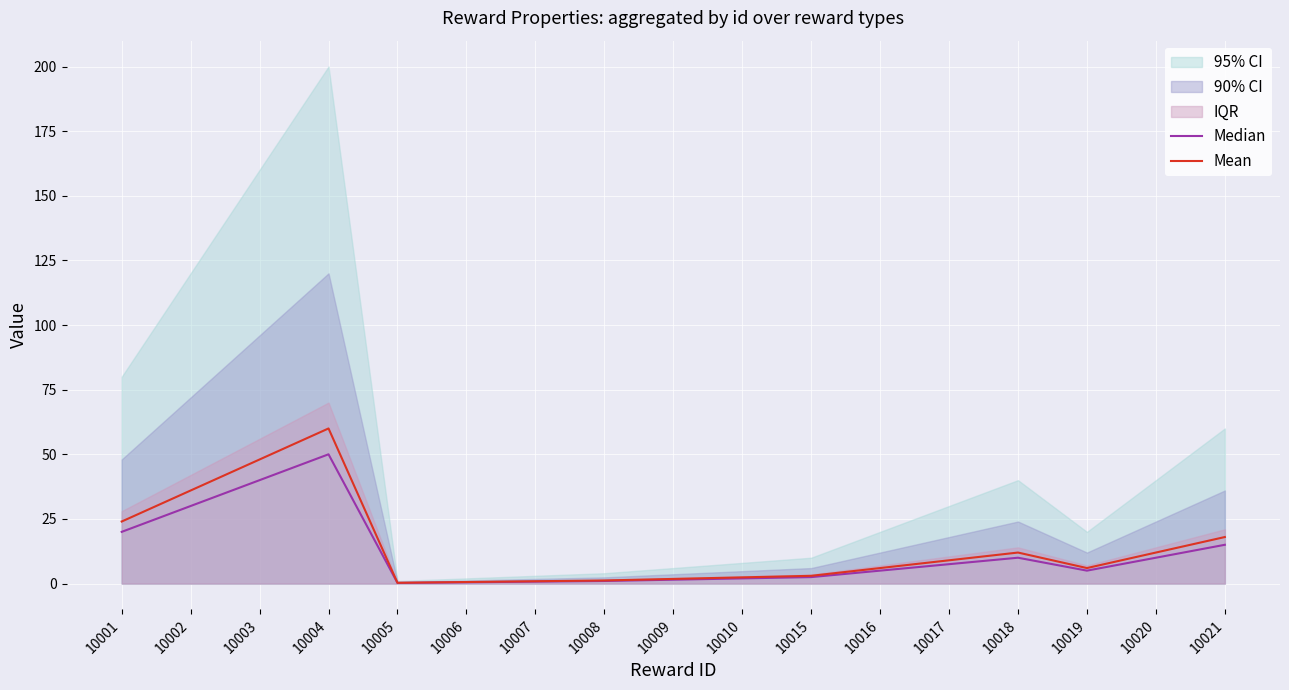

Which series has the largest range (max minus min)?

Mean